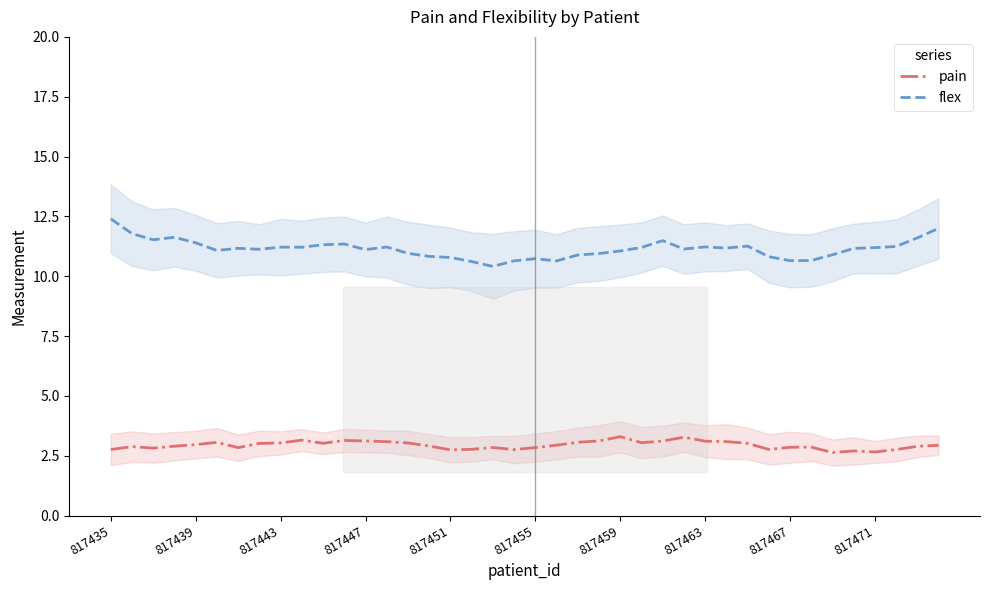

True or false: pain and flex cross at least once.

False